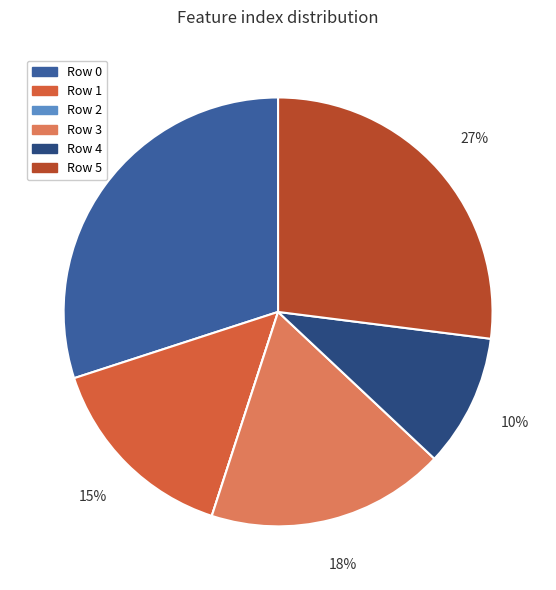

Is there a majority slice in this chart?

No